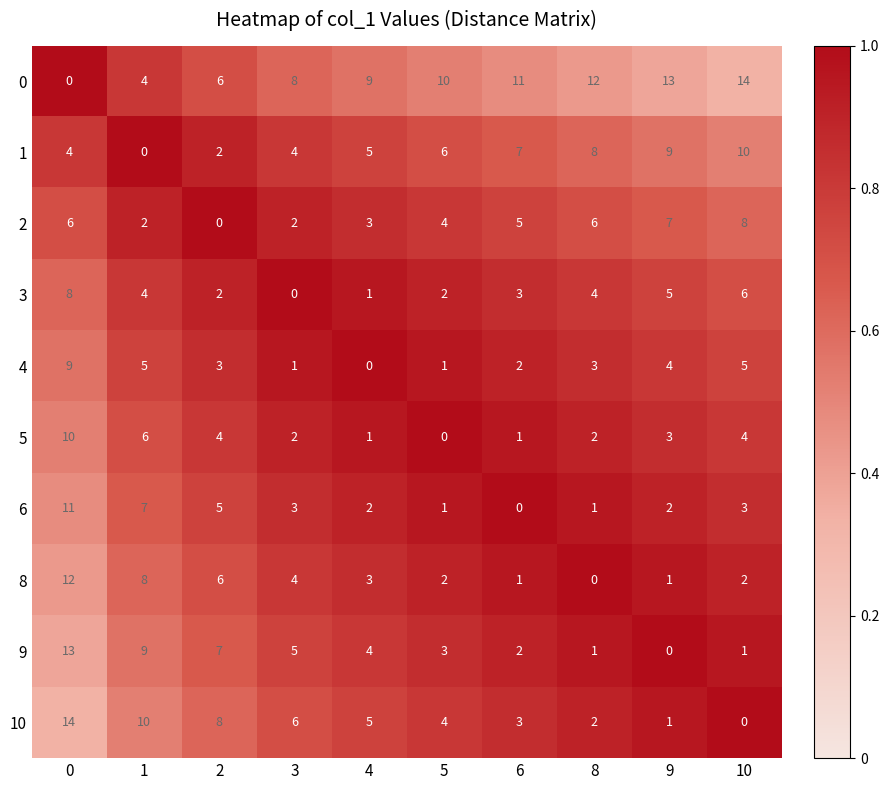

The 6 series shows 0.2 at 2. True or false?

False